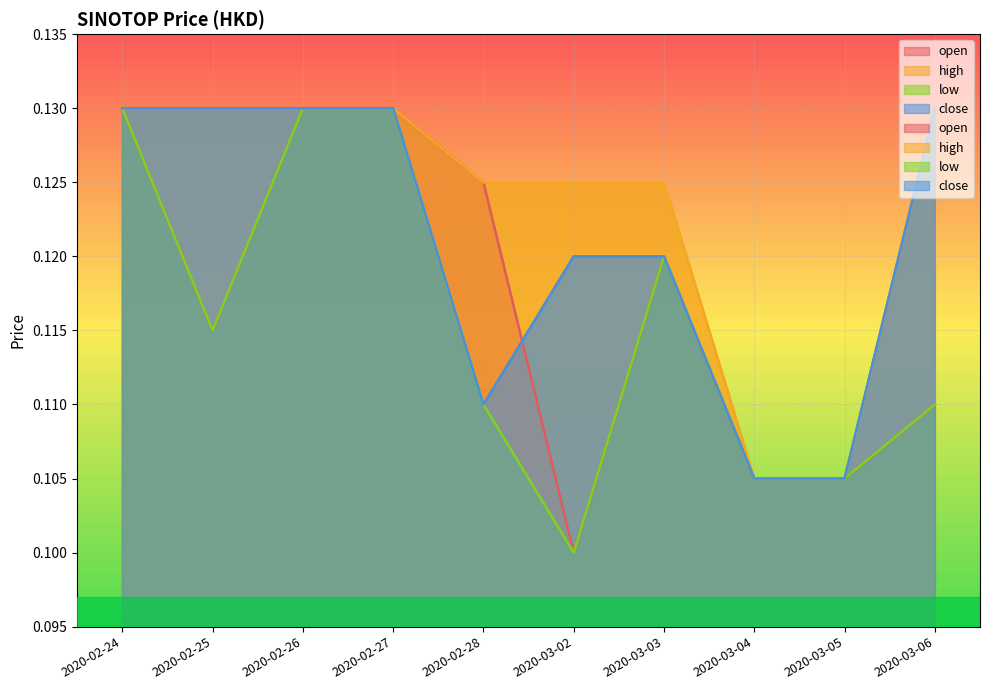

Does the chart display data point markers on the line(s)?

No